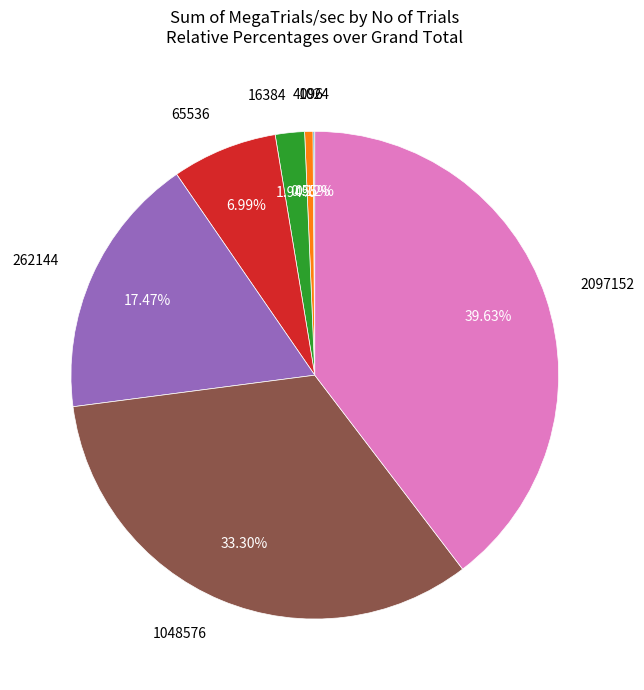

Is there a majority slice in this chart?

No